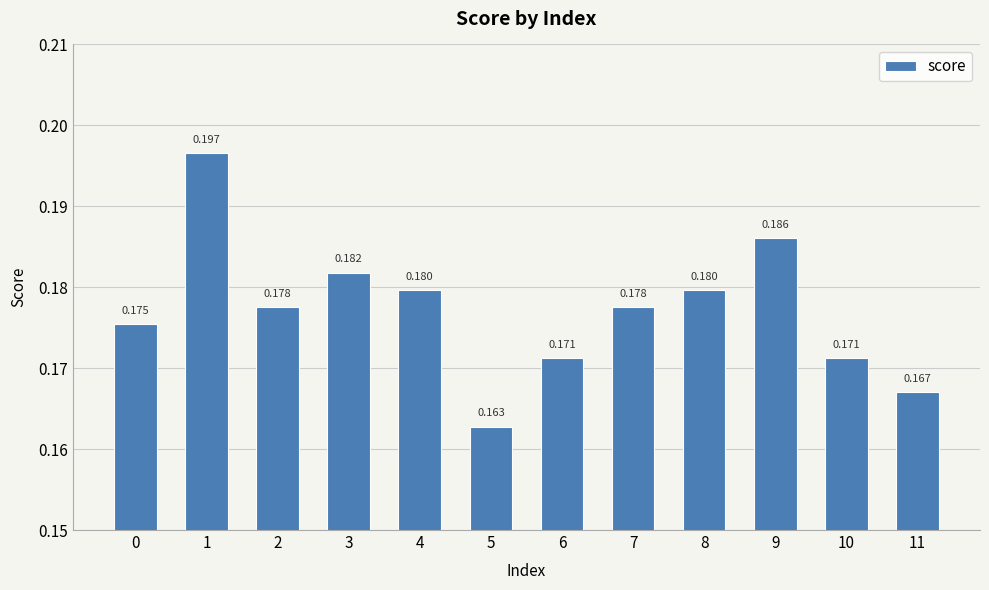

What is the value of the 12th bar from the left?

0.2